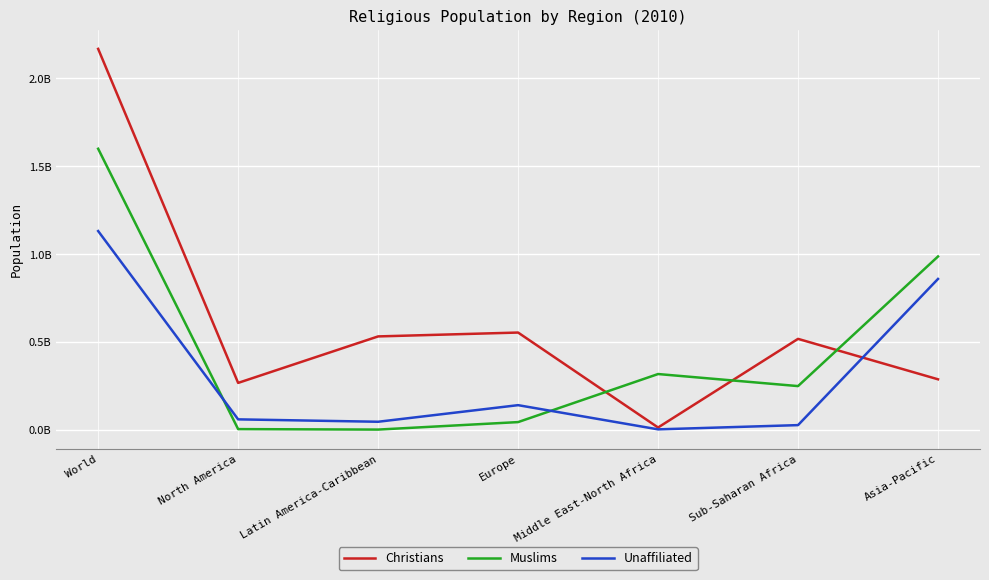

Which series changed the most between North America and Europe?

Christians